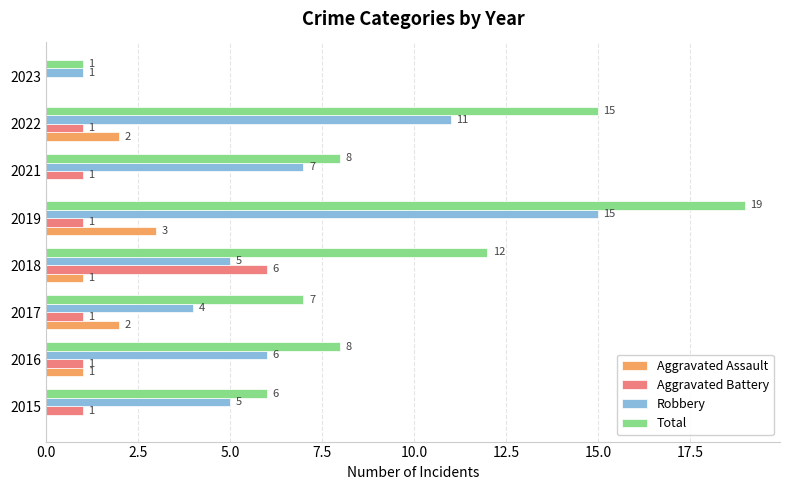

Is it true that Robbery equals 7 at 2021?

True